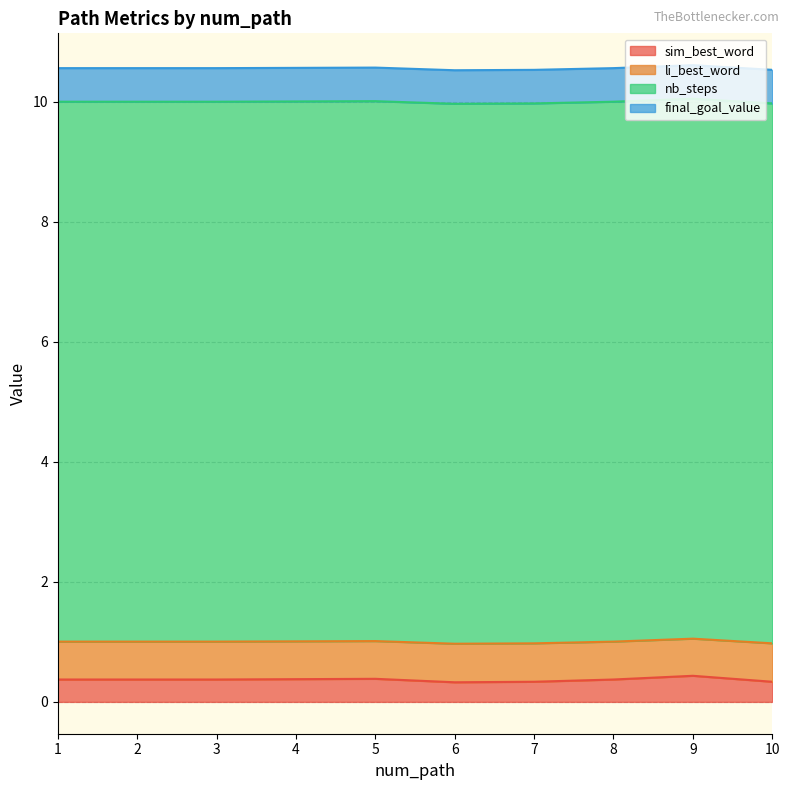

What is the minimum value for sim_best_word?

0.3